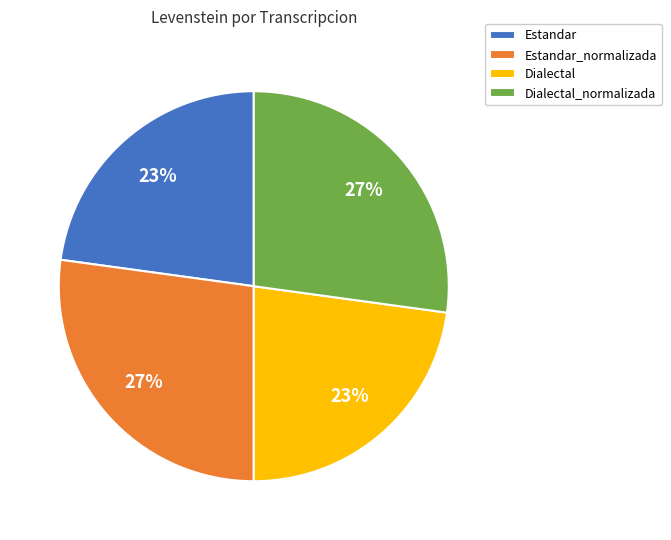

To the nearest percent, what is the combined percentage of Estandar_normalizada and Estandar?

50%